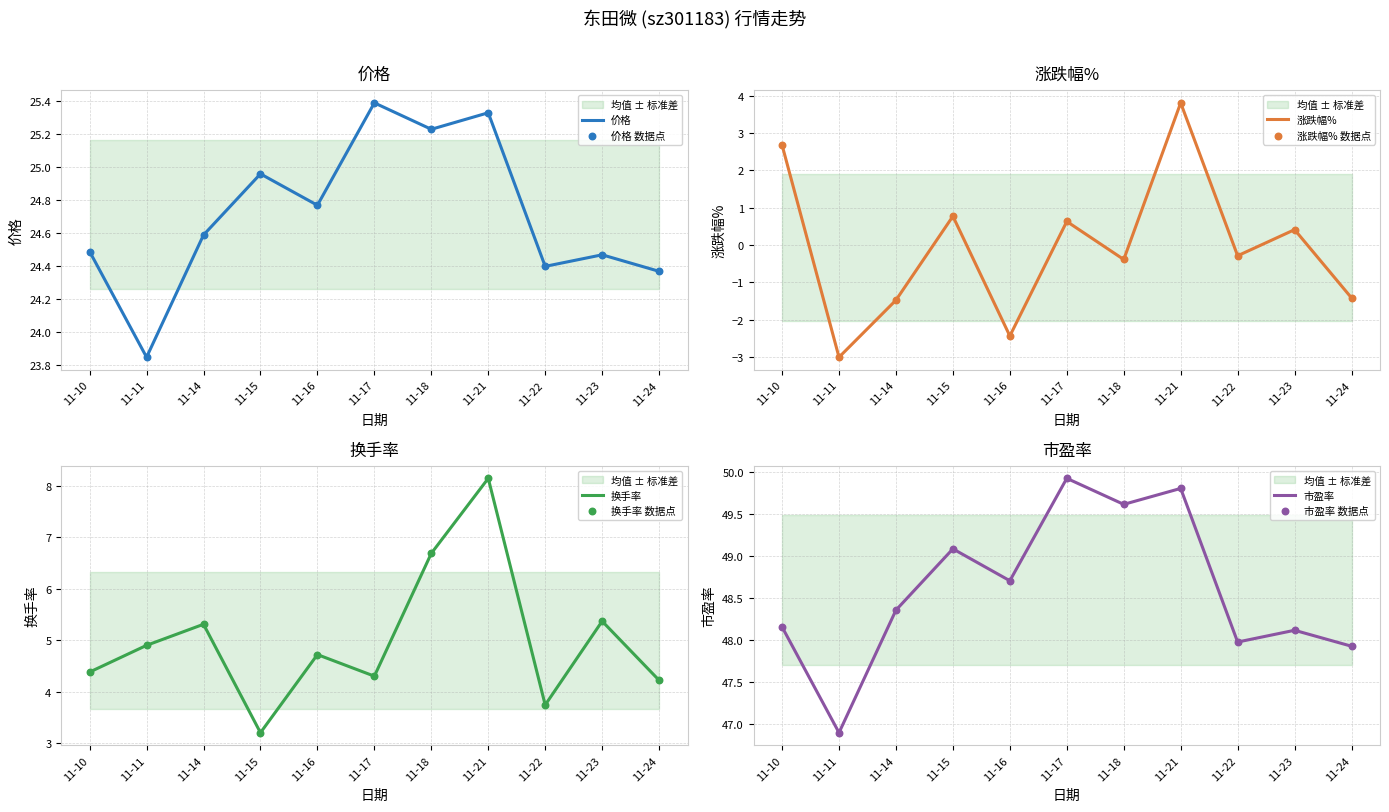

What are all the series names shown in the legend?

价格, 涨跌幅%, 换手率, 市盈率